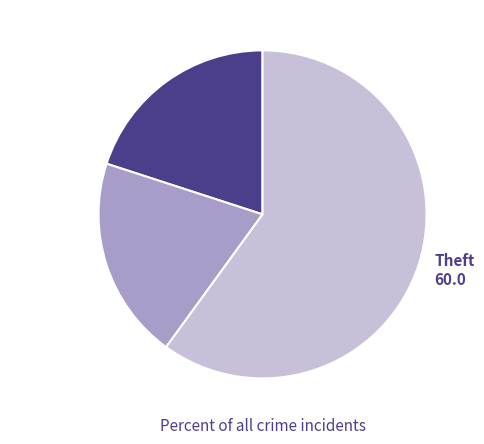

The Robbery slice represents 20% of the pie. True or false?

True